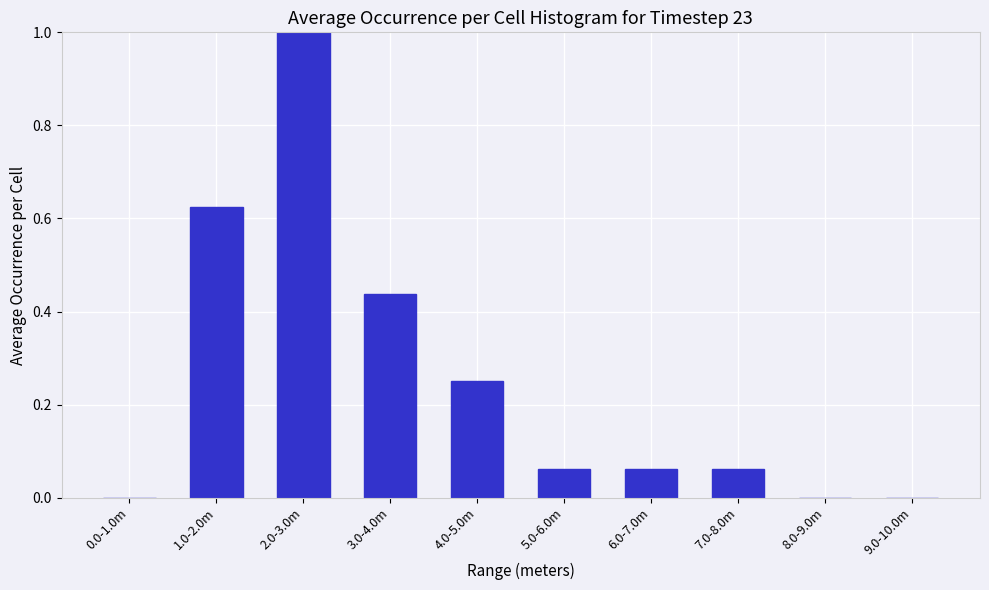

True or false: the data shows 0.0 at 8.0-9.0m.

True